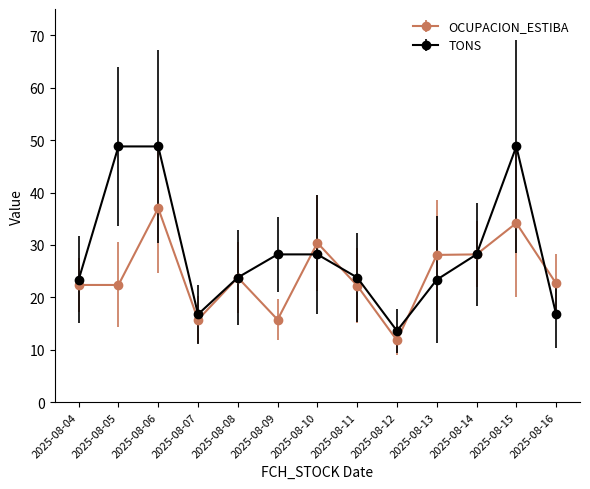

At which label does TONS first exceed 23?

2025-08-04